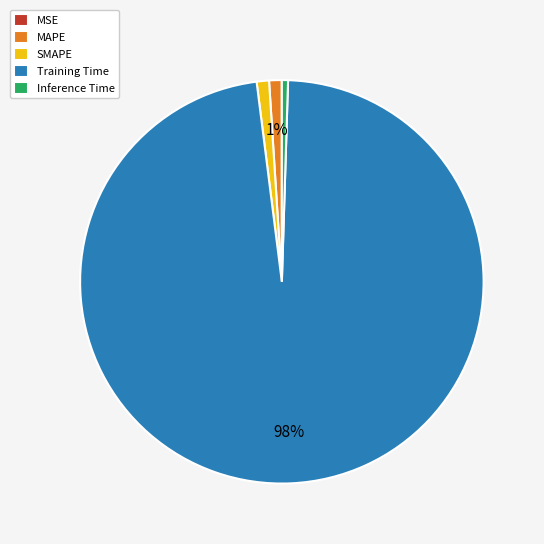

Combined, do Inference Time and Training Time account for over 50%?

Yes